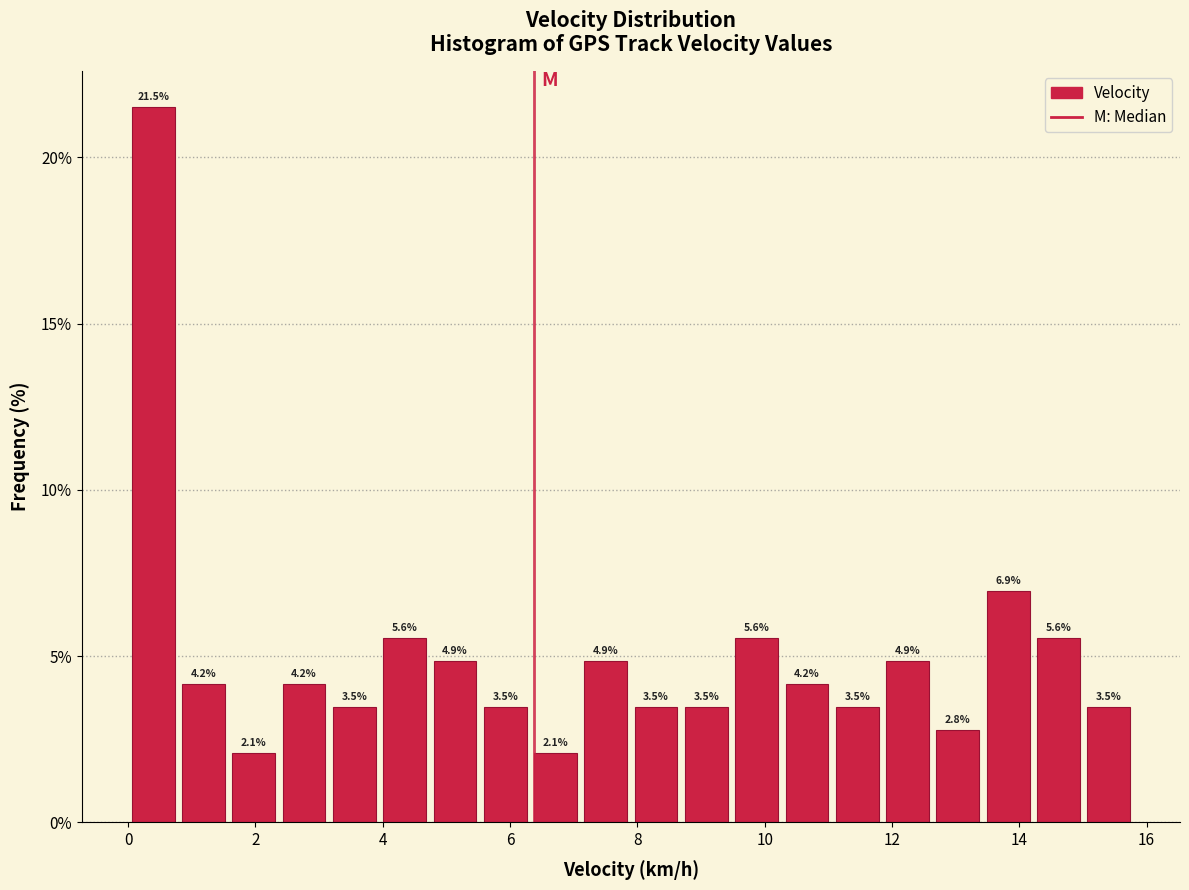

Read against the x-axis, roughly where is the centre of the tallest bar?

0.4